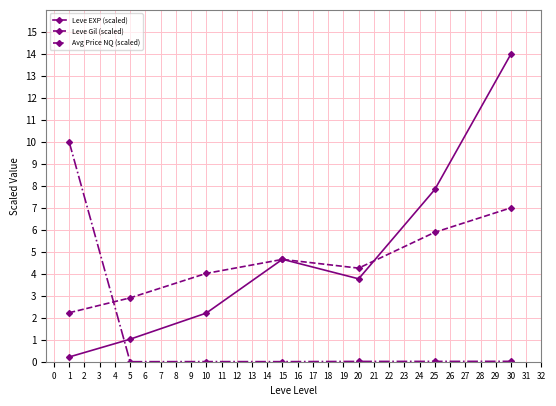

Rank the series at 1 from lowest to highest value.

Leve EXP (scaled), Leve Gil (scaled), Avg Price NQ (scaled)